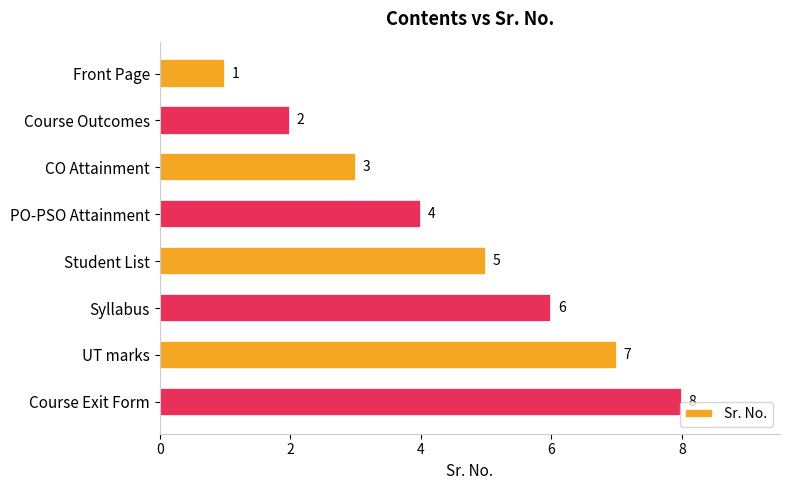

True or false: the data shows 6 at Syllabus.

True